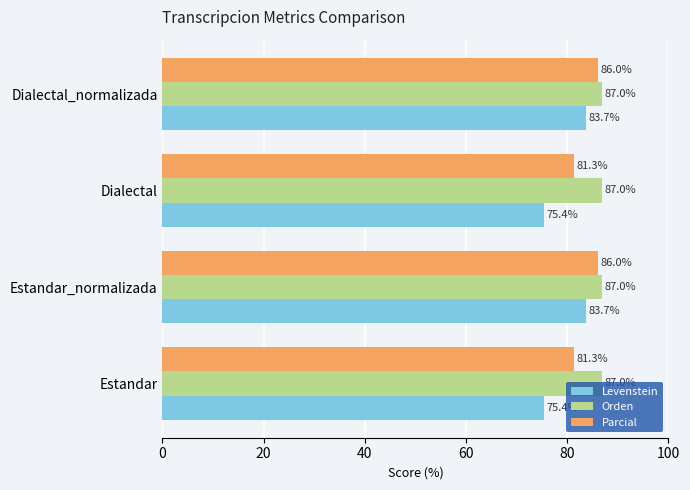

What is the approximate value of Levenstein at Dialectal_normalizada?

83.7